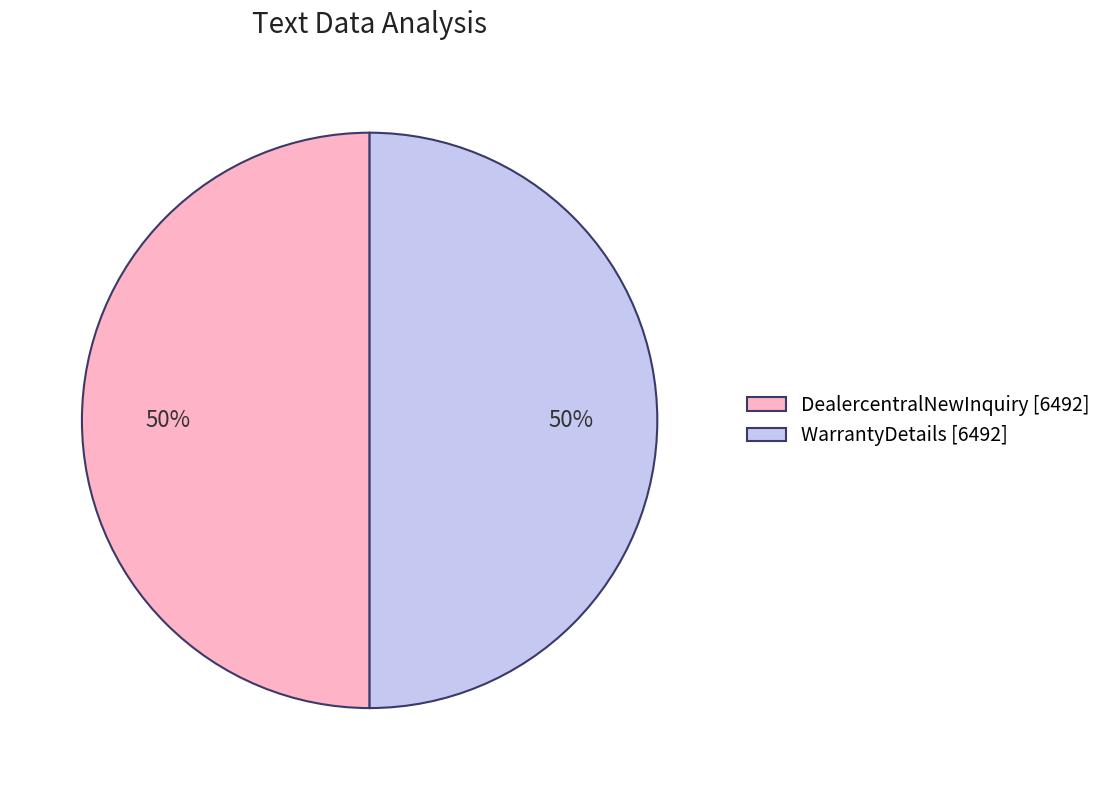

Approximately how many times larger is the value at DealercentralNewInquiry [6492] compared to WarrantyDetails [6492]?

1.0